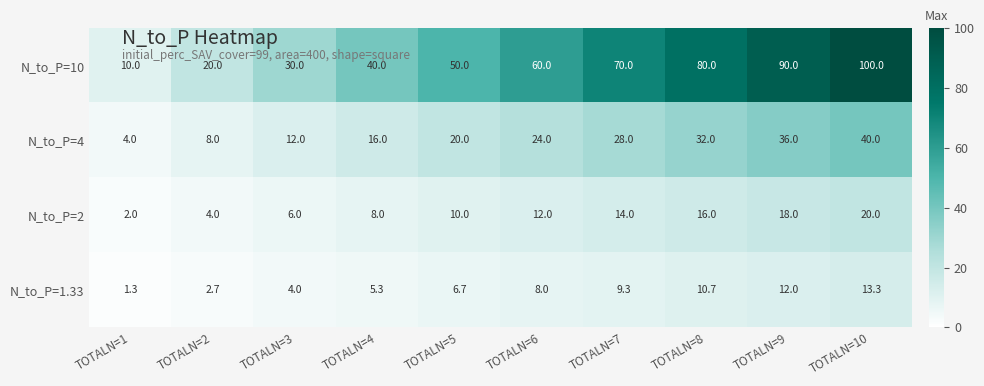

What is the difference between the N_to_P=4 values at TOTALN=3 and TOTALN=1?

8.0